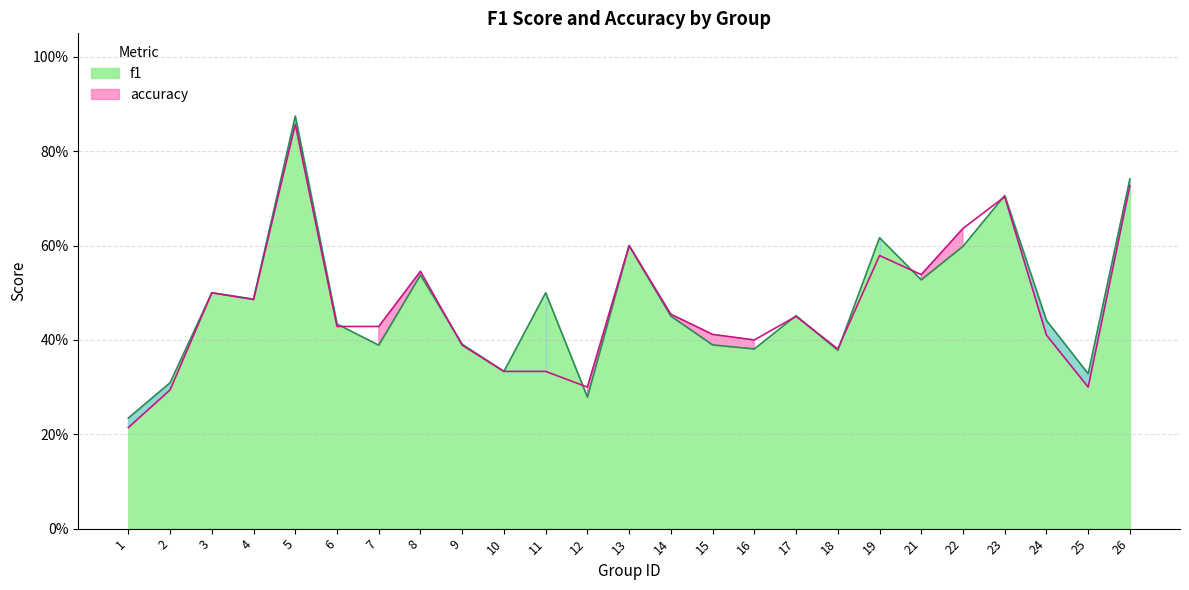

What value does the f1 series have at 5?

0.9